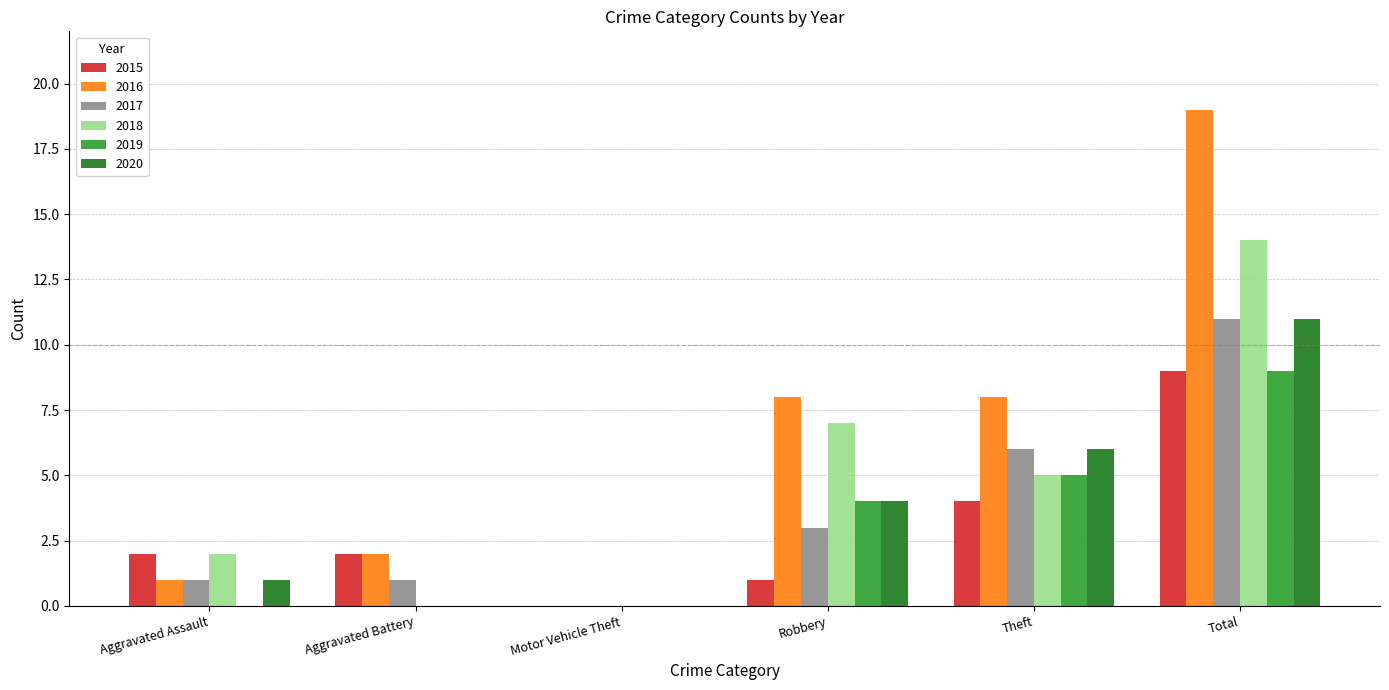

What are all the series names shown in the legend?

2015, 2016, 2017, 2018, 2019, 2020